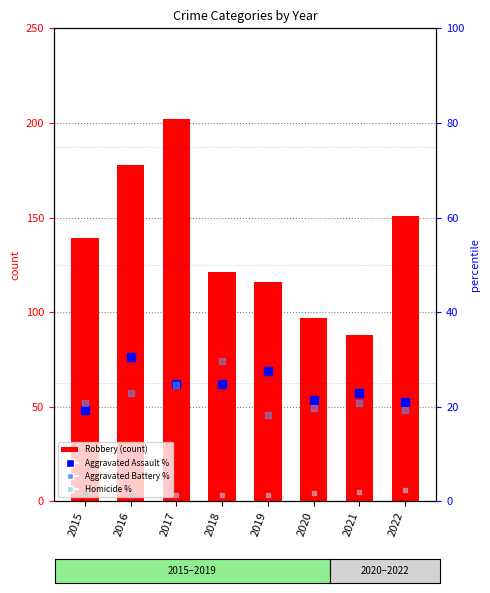

Which series contains the lowest Y value?

Homicide %